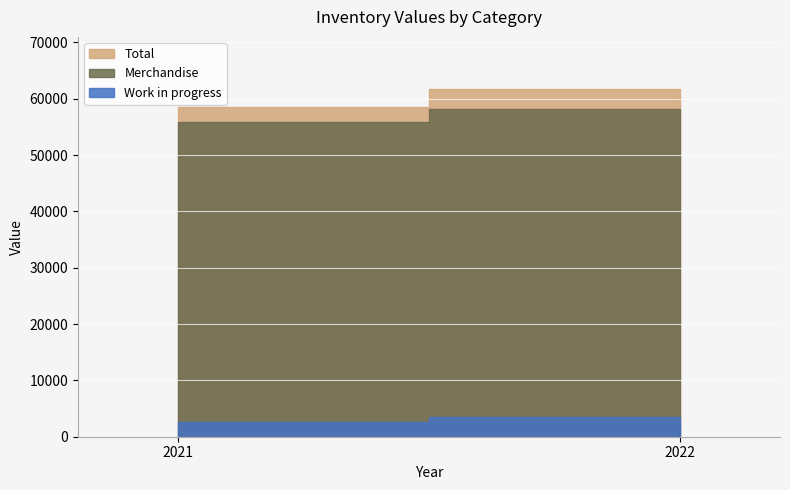

Is it true that Merchandise equals 20575 at 2021?

False